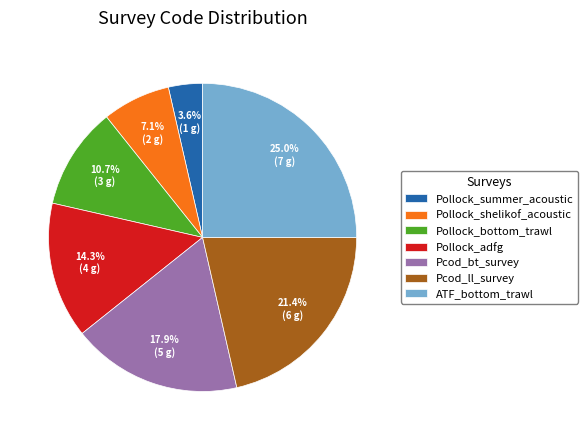

Is there a majority slice in this chart?

No